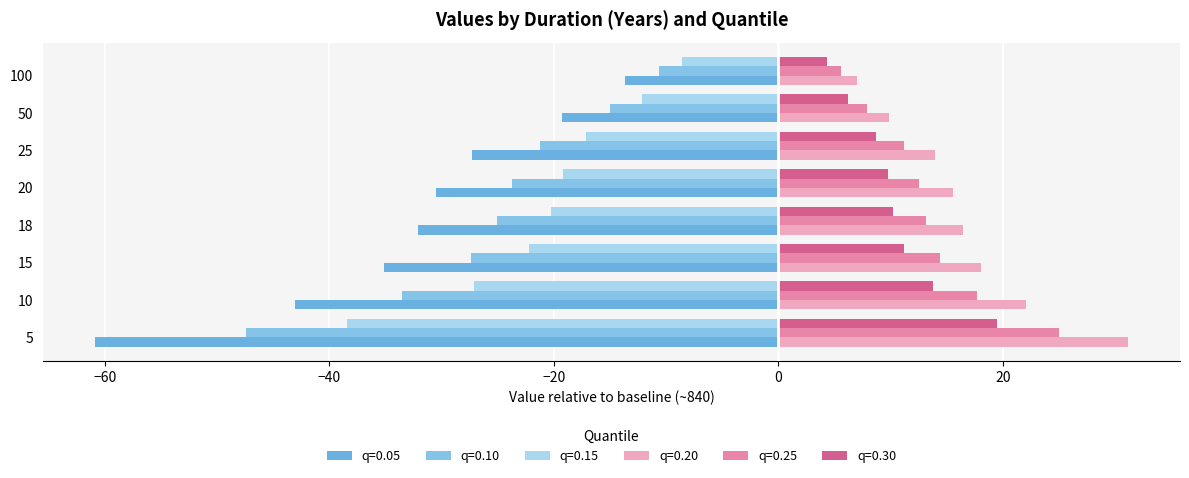

What is the smallest value displayed?

-60.9